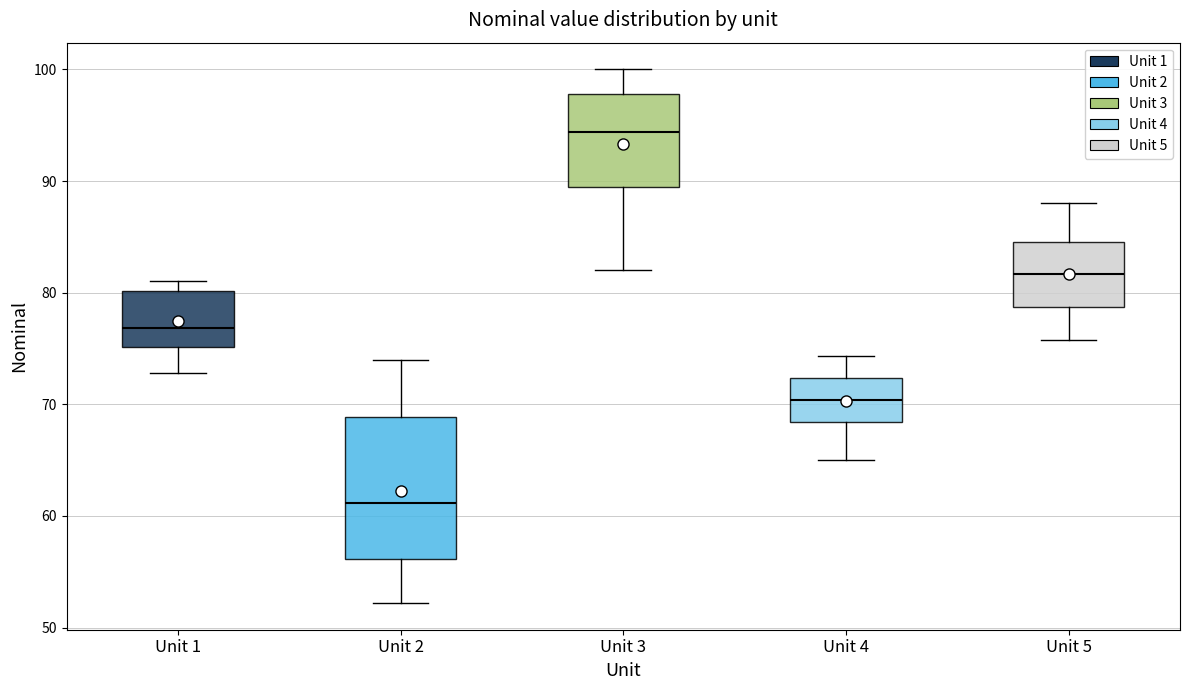

Reading left to right, read every box against the y-axis: the position of its median line, the range the box covers, and the ends of its whiskers. The values are not printed on the chart, so give them approximately, as read against the axis.

Unit 1: median 77, box 75 to 80, whiskers 73 to 81
Unit 2: median 61, box 56 to 69, whiskers 52 to 74
Unit 3: median 94, box 89 to 98, whiskers 82 to 100
Unit 4: median 70, box 68 to 72, whiskers 65 to 74
Unit 5: median 82, box 79 to 85, whiskers 76 to 88